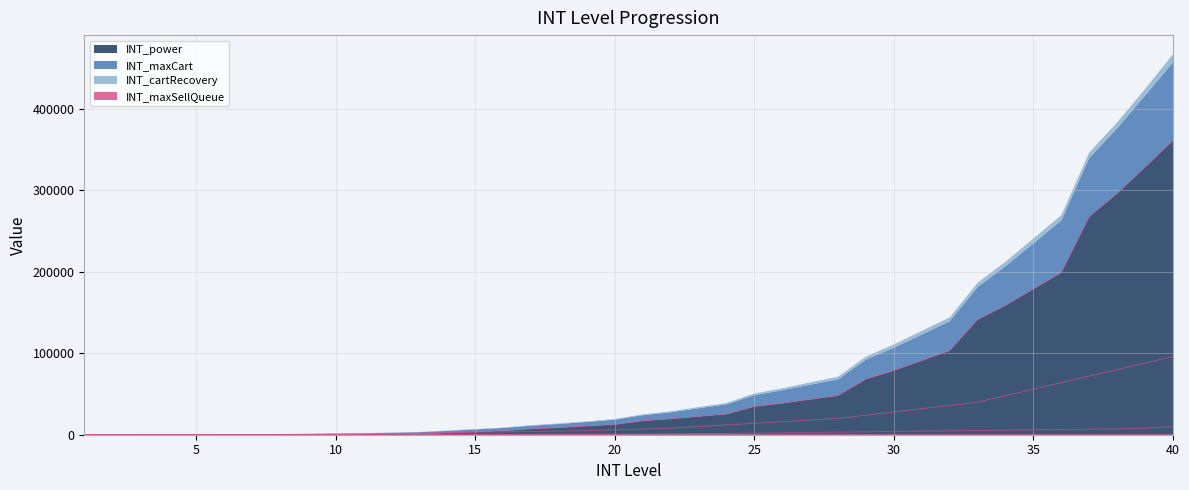

Between 4 and 23, which is larger?

23